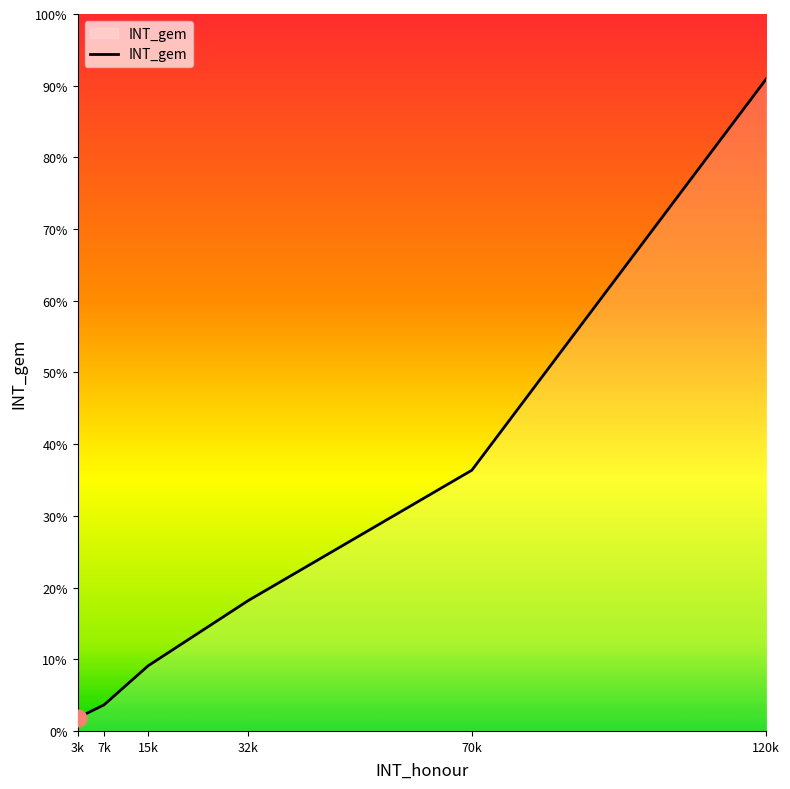

What position from the left is 15k?

3